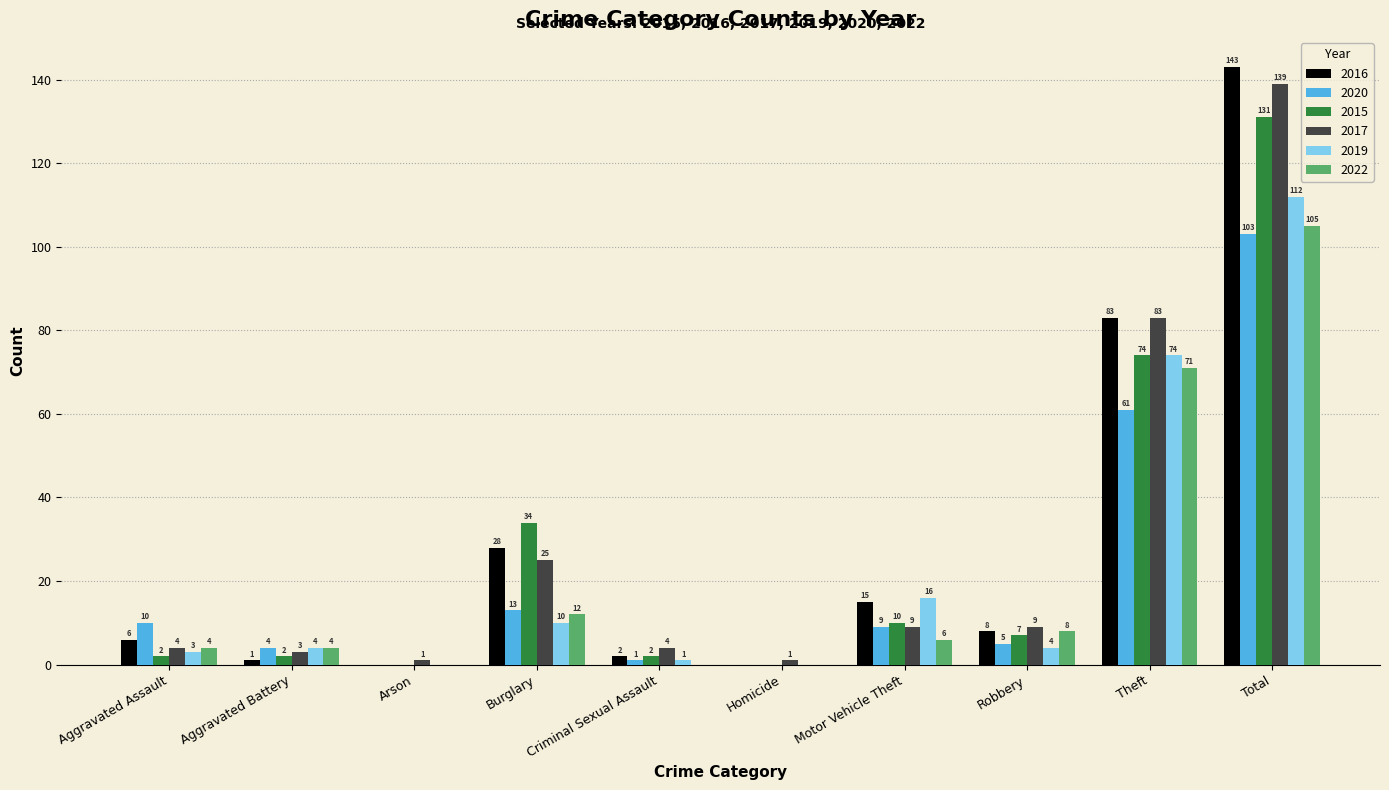

What is the total value across all series at Theft?

446